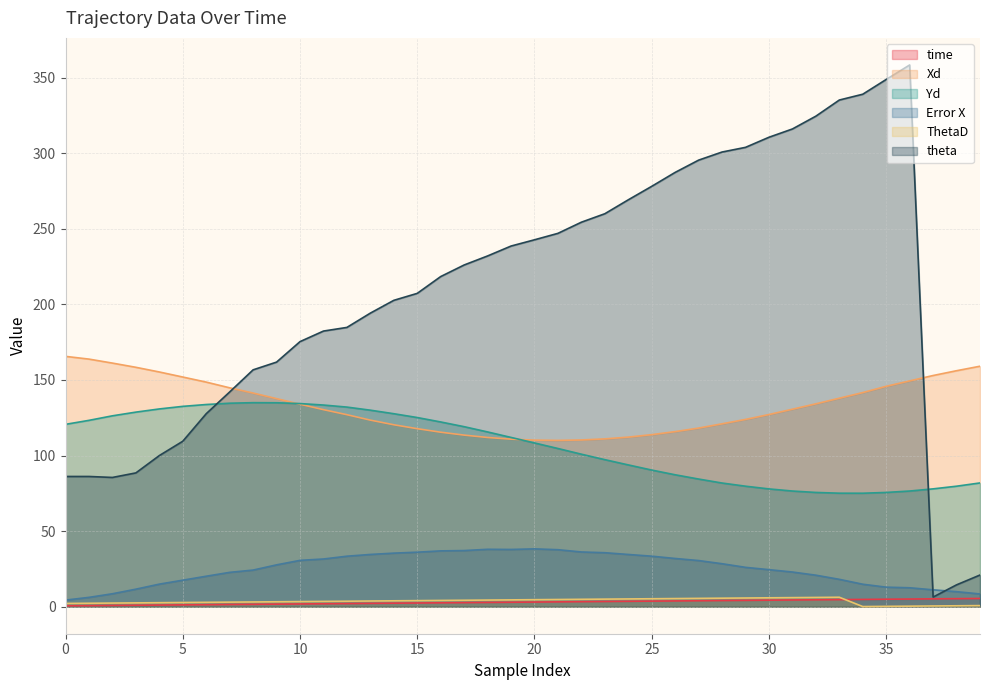

Where does the Error X series first go above 27?

9